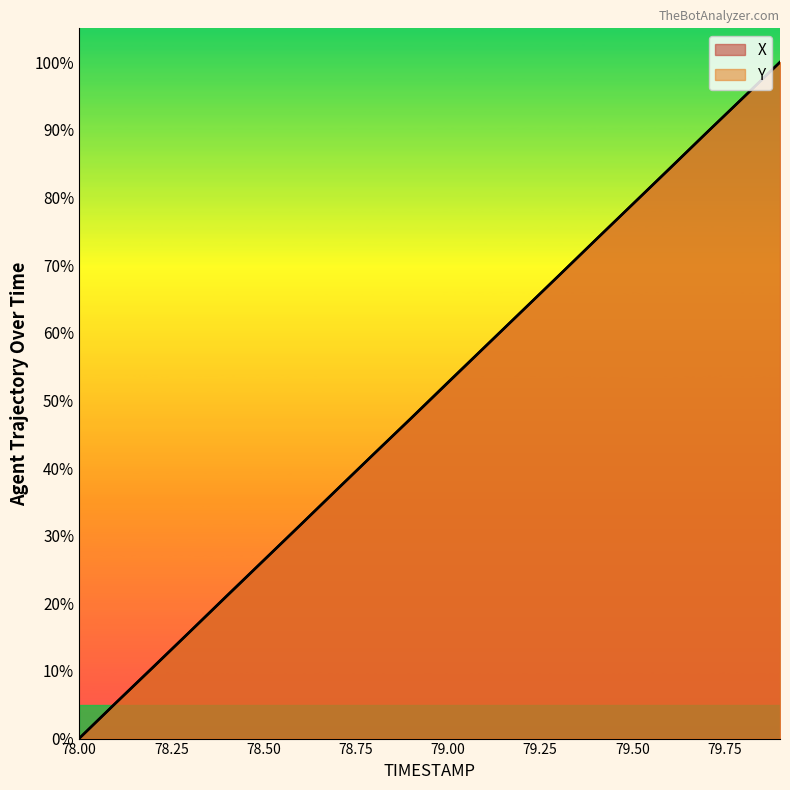

Where does the X series first go above 52?

79.0